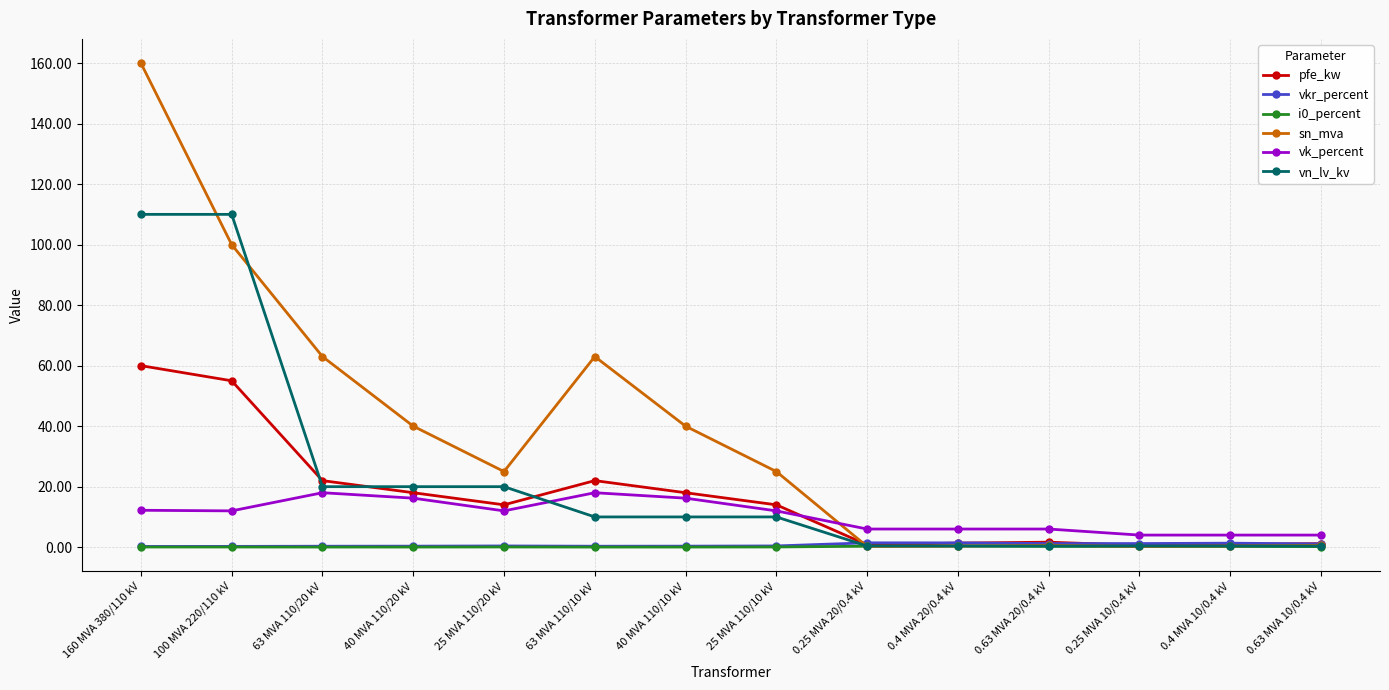

What position from the right is 63 MVA 110/20 kV?

12